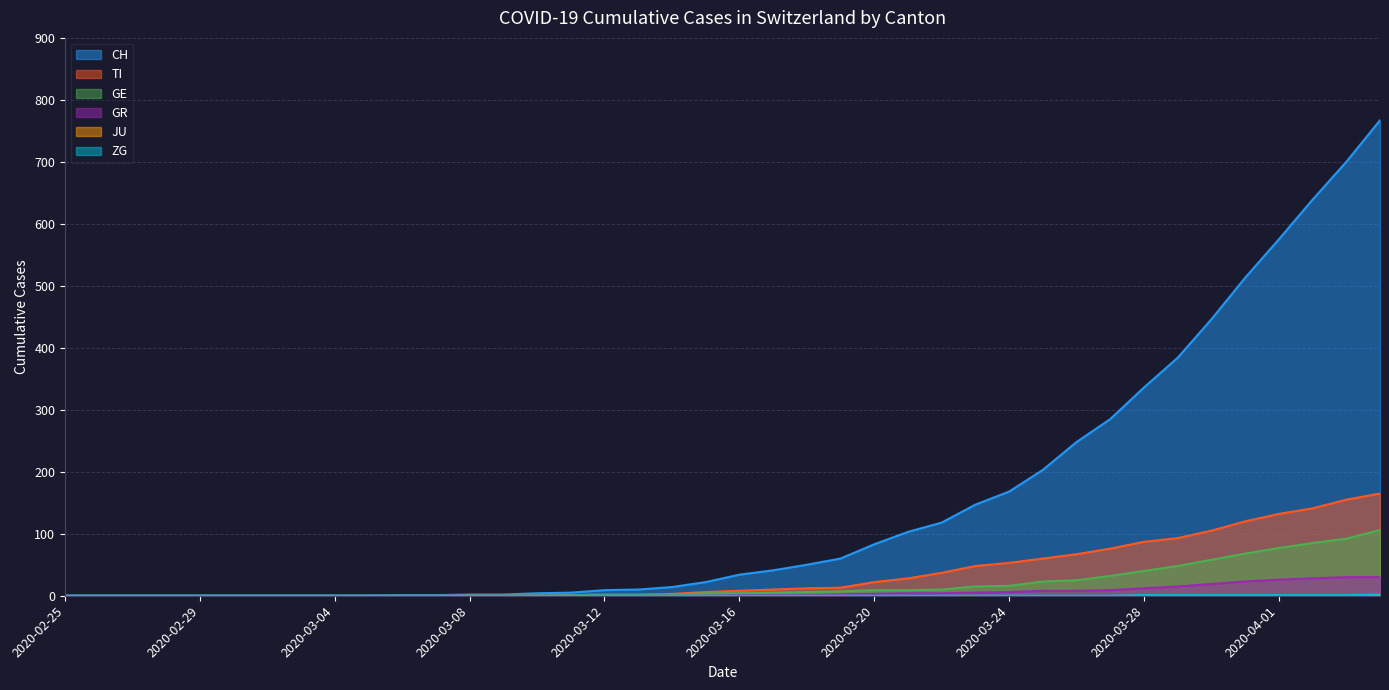

True or false: TI and CH cross at least once.

False